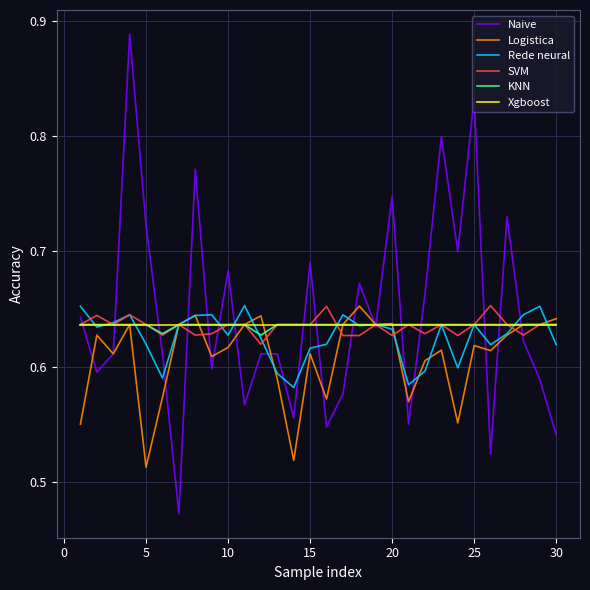

Which series has the largest range (max minus min)?

Naive